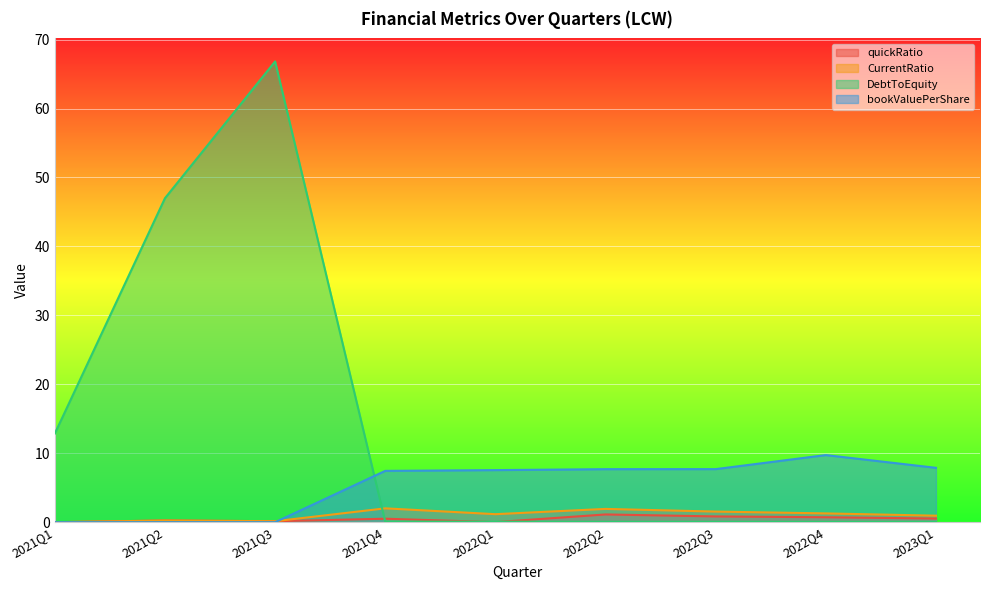

What is the value of the CurrentRatio point at the 5th from the left?

1.2